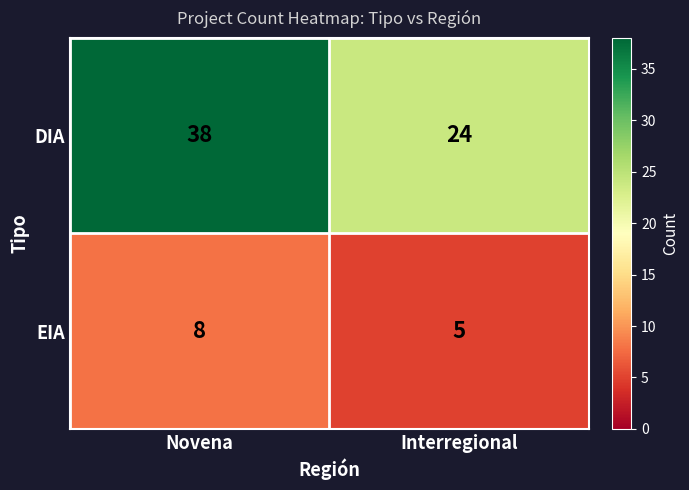

What is the difference between the maximum and minimum values in the DIA series?

14